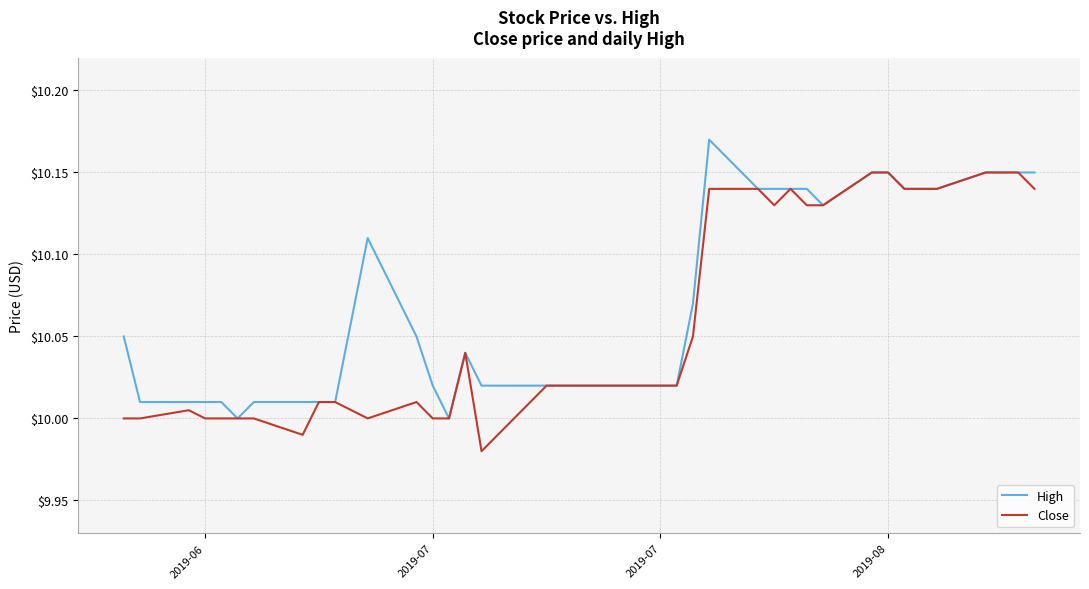

Rank the series by their maximum value, from lowest to highest.

Close, High